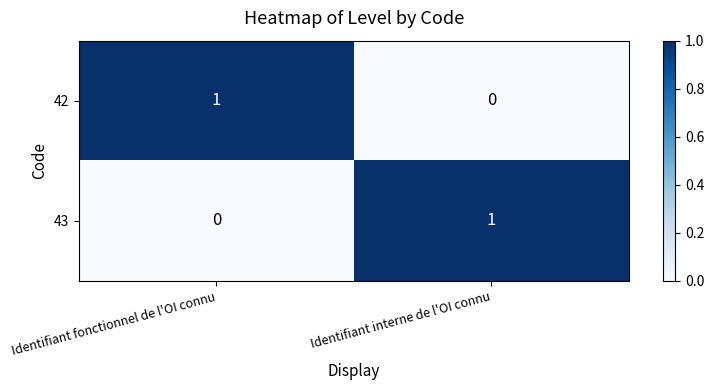

The value of 42 at Identifiant fonctionnel de l'OI connu is 0. True or false?

False